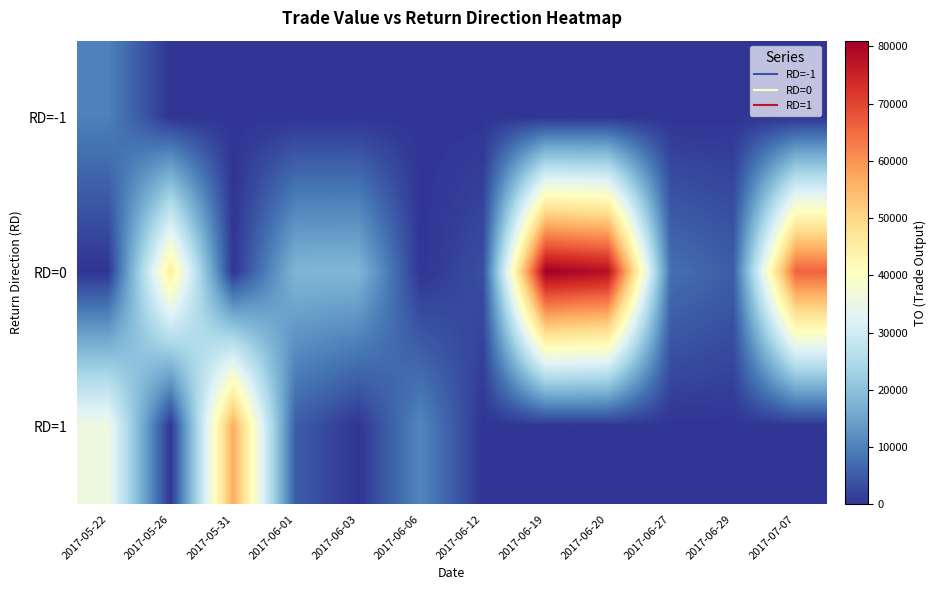

Which series changed the most between 2017-05-31 and 2017-06-01?

RD=1